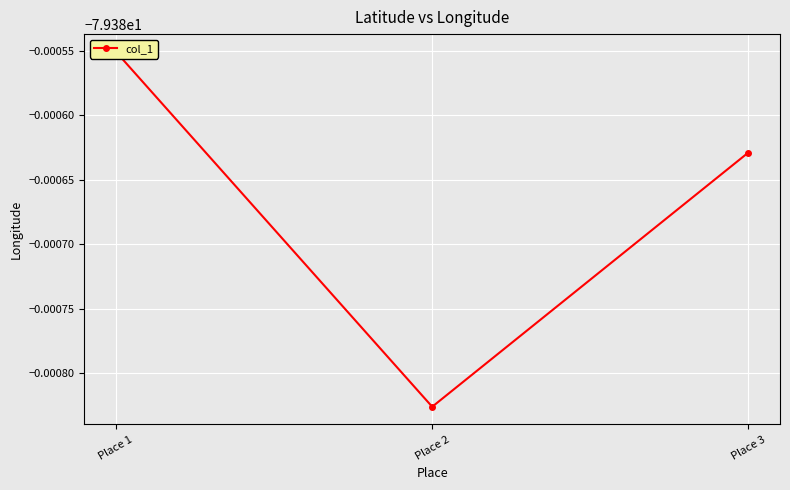

Rank the categories by value from highest to lowest.

Place 1, Place 3, Place 2